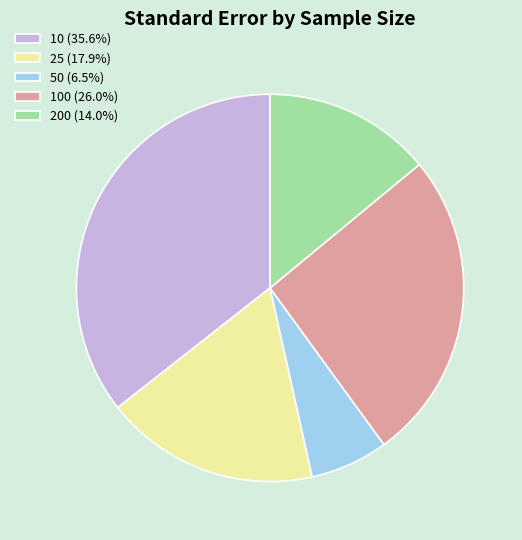

Is 25 (17.9%) the majority of the pie?

No